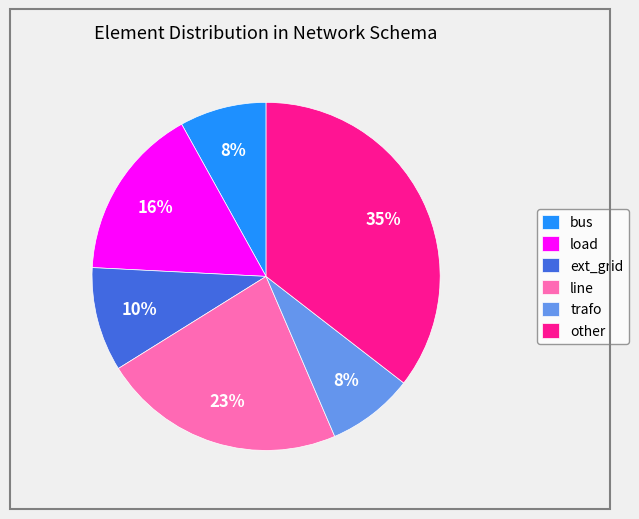

How many segments does this pie chart have?

6